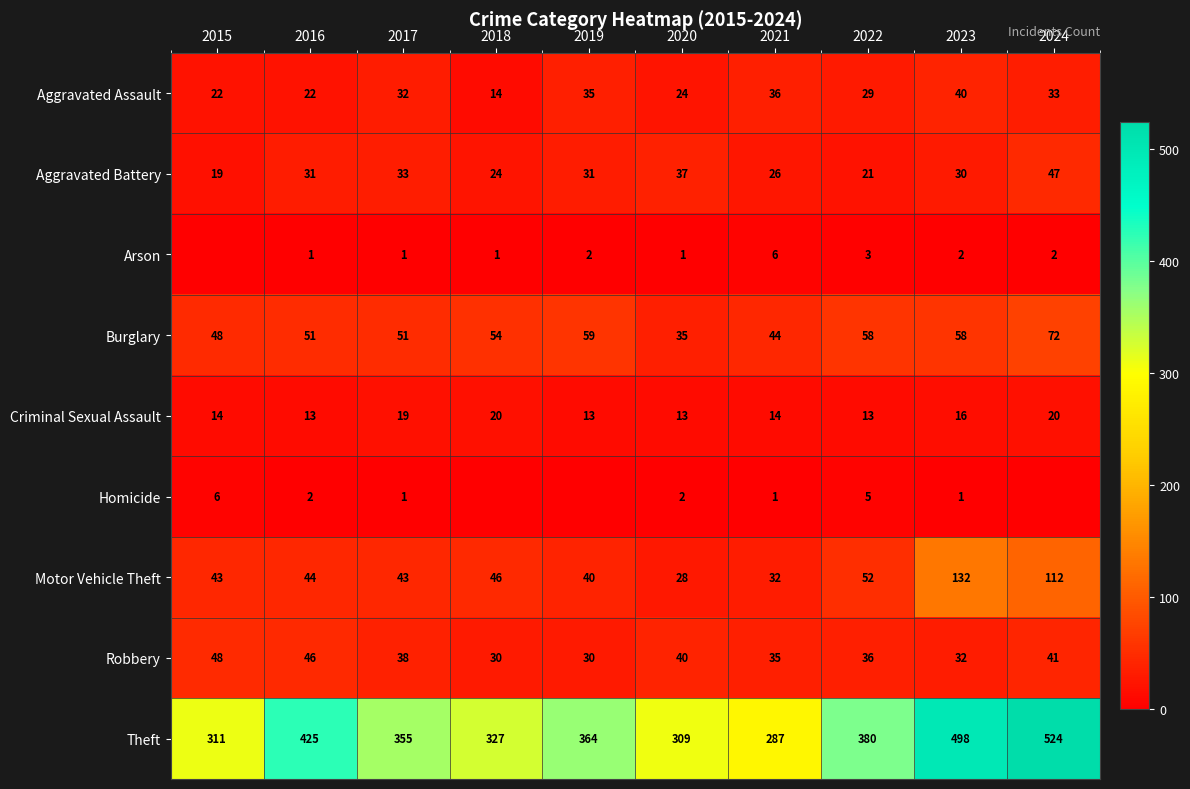

How many data points does each series have?

10